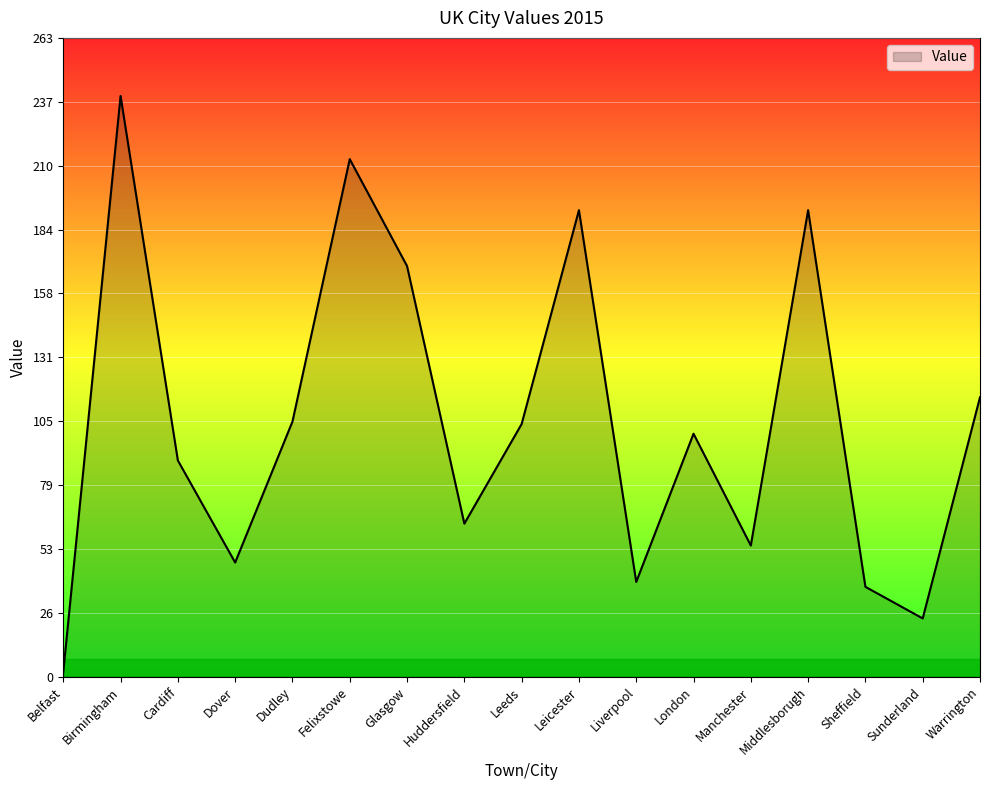

What position from the right is Huddersfield?

10